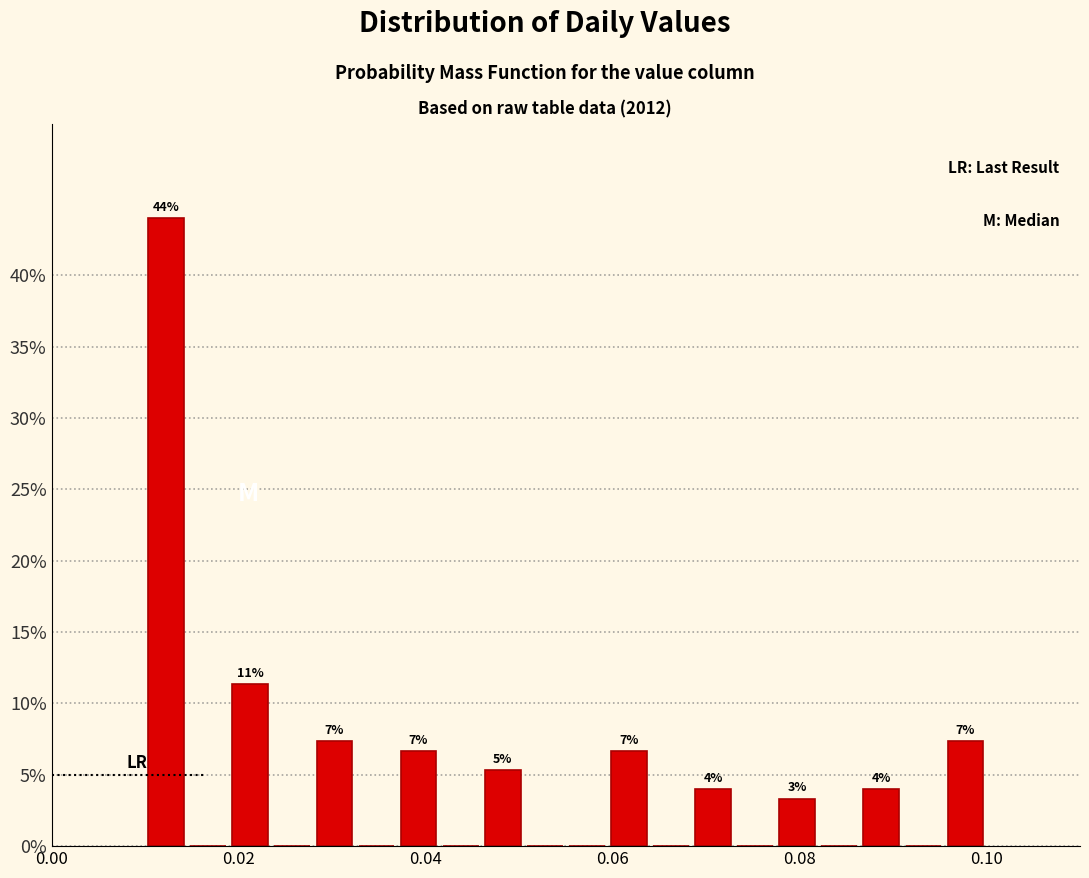

Read against the x-axis, roughly where is the centre of the tallest bar?

0.012